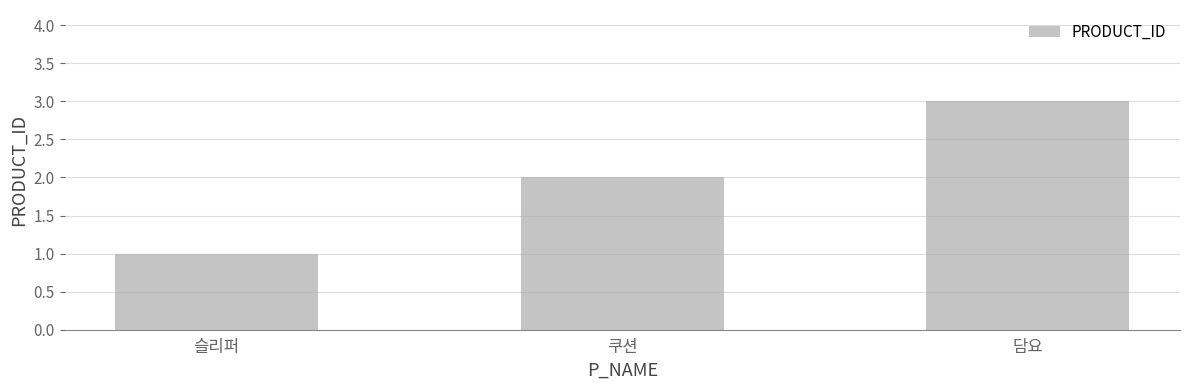

Reading right to left, extract all data points from this chart.

담요=3	쿠션=2	슬리퍼=1